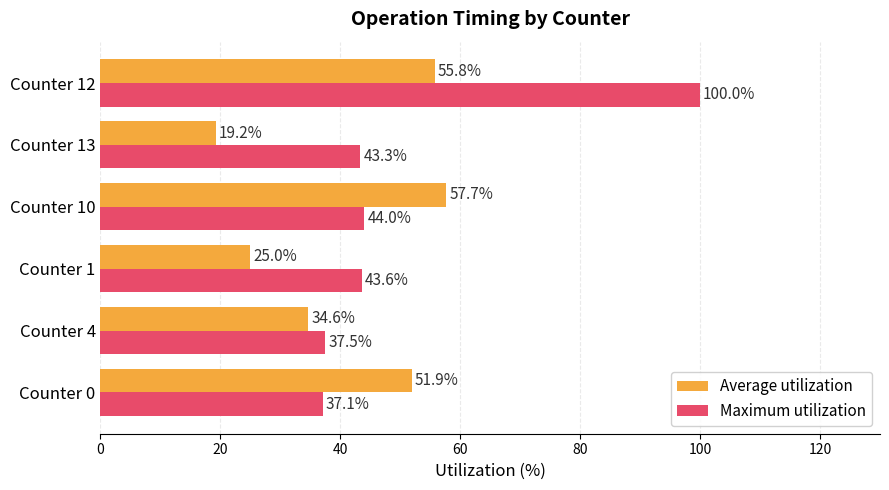

What value does the Average utilization series have at Counter 13?

19.2